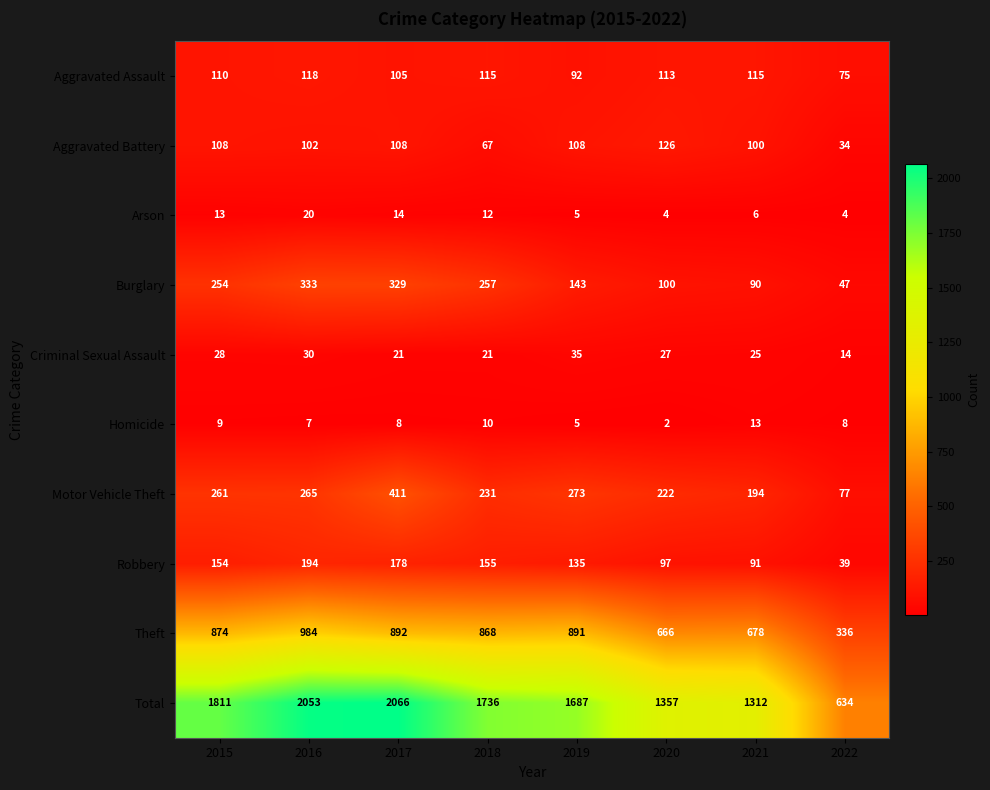

True or false: Aggravated Battery has a value of 67 at 2018.

True